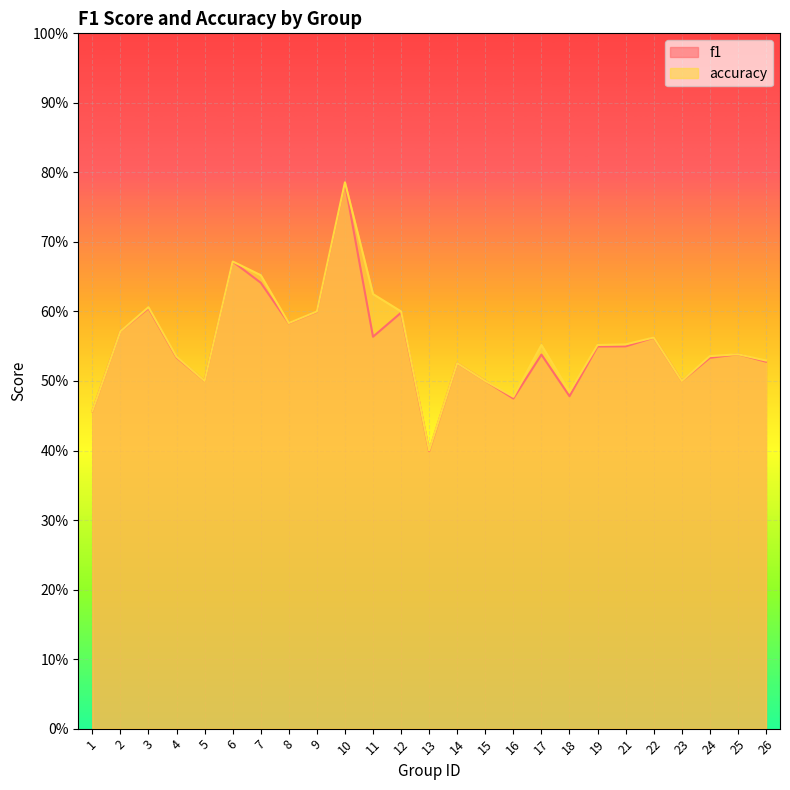

Reading right to left, list all the values displayed in this chart.

f1: 0.5	0.5	0.5	0.5	0.6	0.5	0.5	0.5	0.5	0.5	0.5	0.5	0.4	0.6	0.6	0.8	0.6	0.6	0.6	0.7	0.5	0.5	0.6	0.6	0.5
accuracy: 0.5	0.5	0.5	0.5	0.6	0.6	0.6	0.5	0.6	0.5	0.5	0.5	0.4	0.6	0.6	0.8	0.6	0.6	0.7	0.7	0.5	0.5	0.6	0.6	0.5